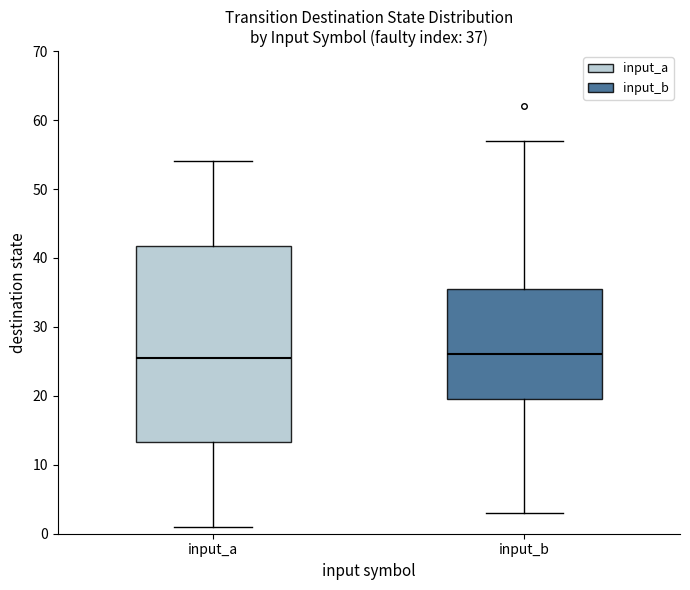

Which box is the tallest, from its lower edge to its upper edge?

input_a